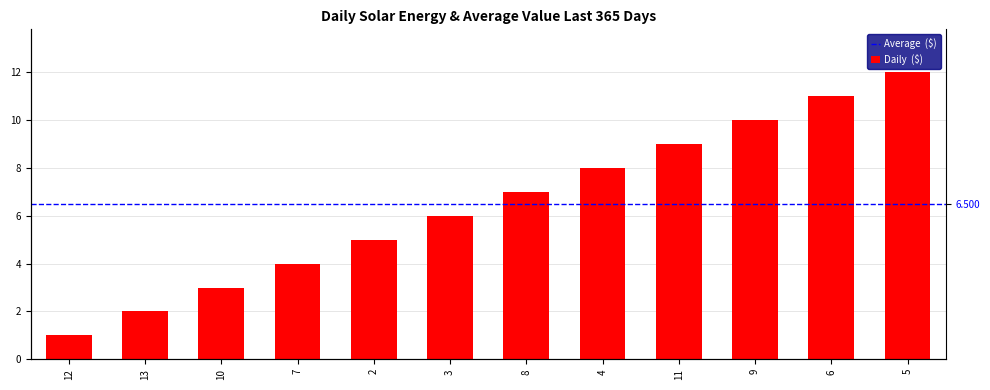

Rank the categories by value from lowest to highest.

12, 13, 10, 7, 2, 3, 8, 4, 11, 9, 6, 5